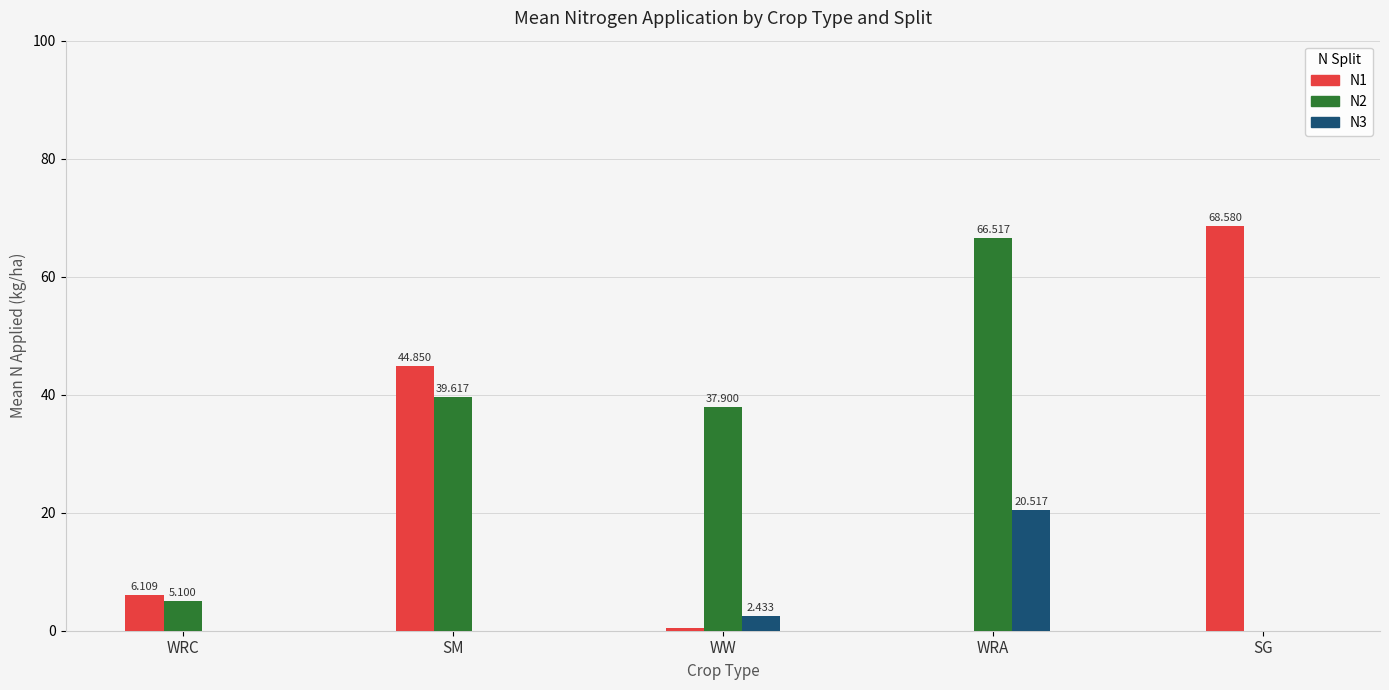

Where does the N1 series first go above 6?

WRC